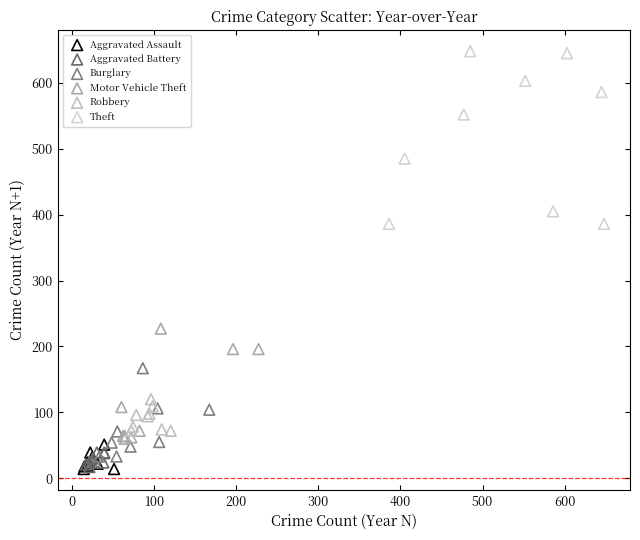

Which series has the widest spread of Y values?

Theft